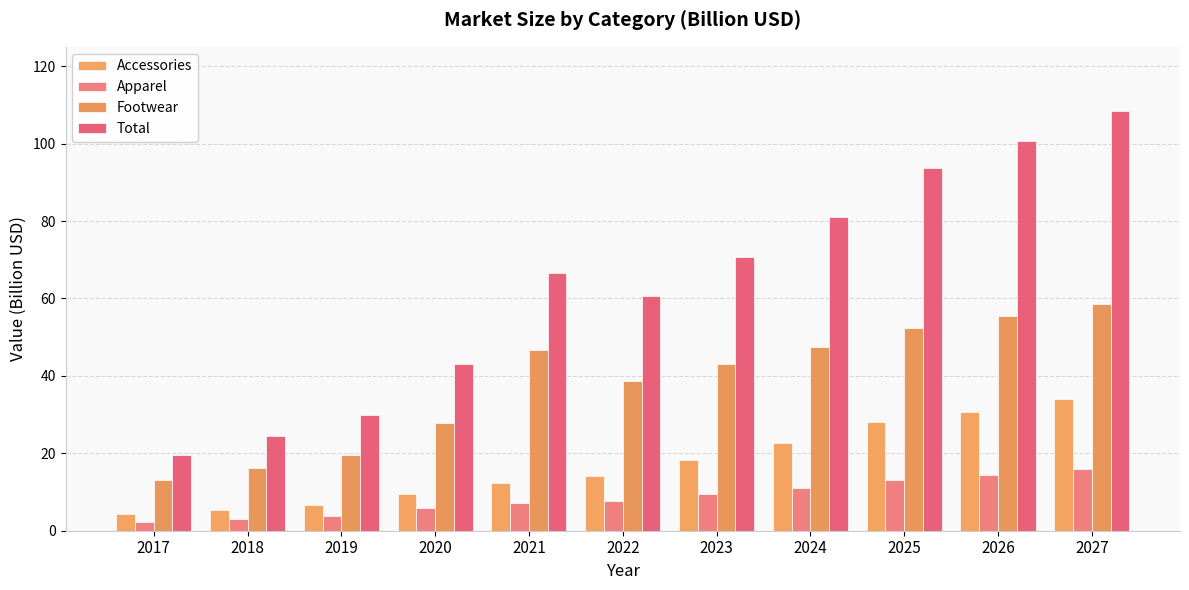

At which category does the chart reach its minimum across all series?

2017